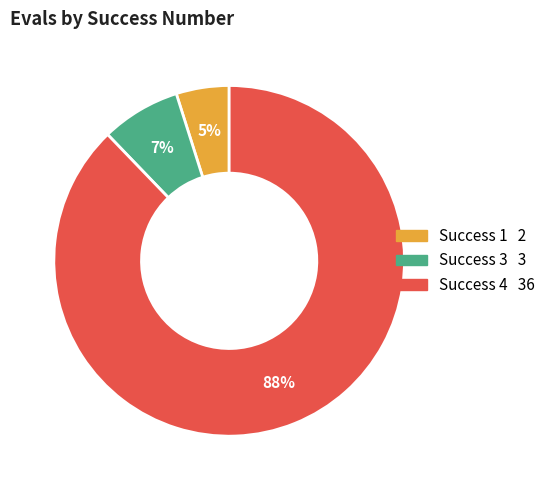

To the nearest percent, what is the average slice percentage?

33%